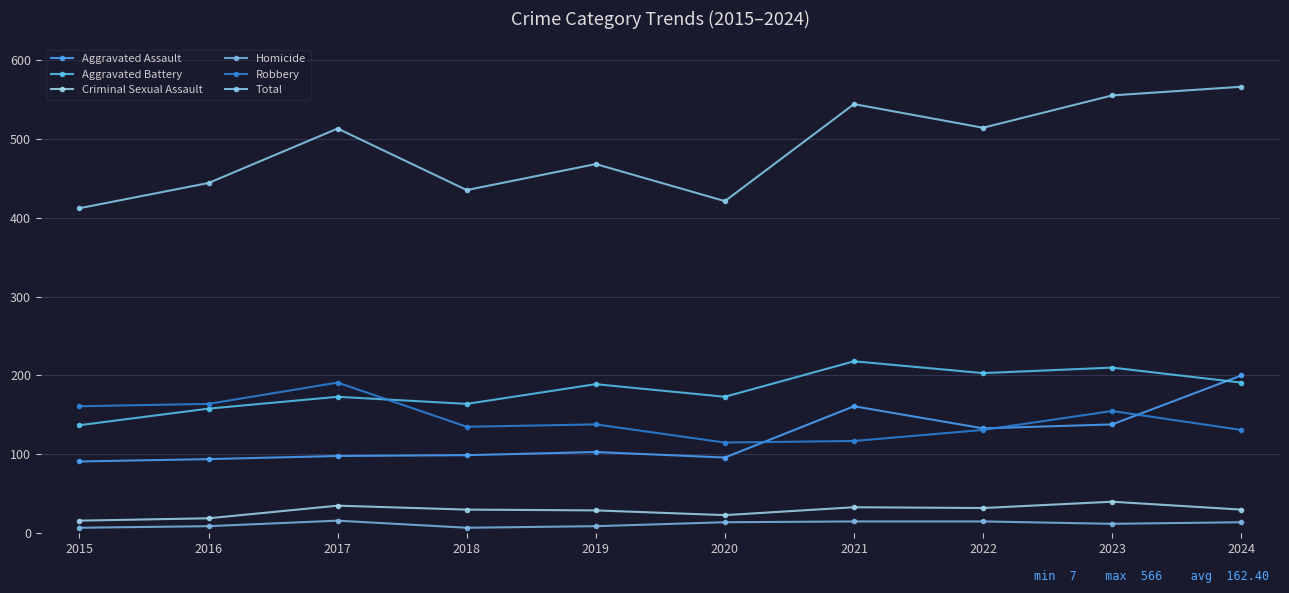

The value of Aggravated Battery at 2017 is 308. True or false?

False